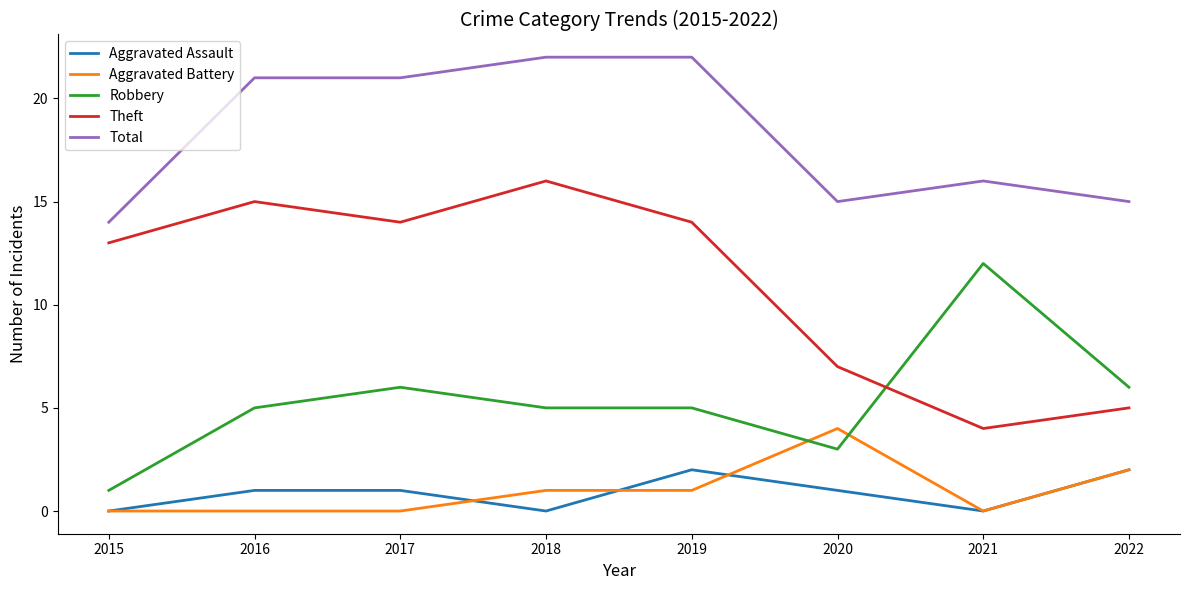

Is it true that Aggravated Battery equals 1 at 2019?

True